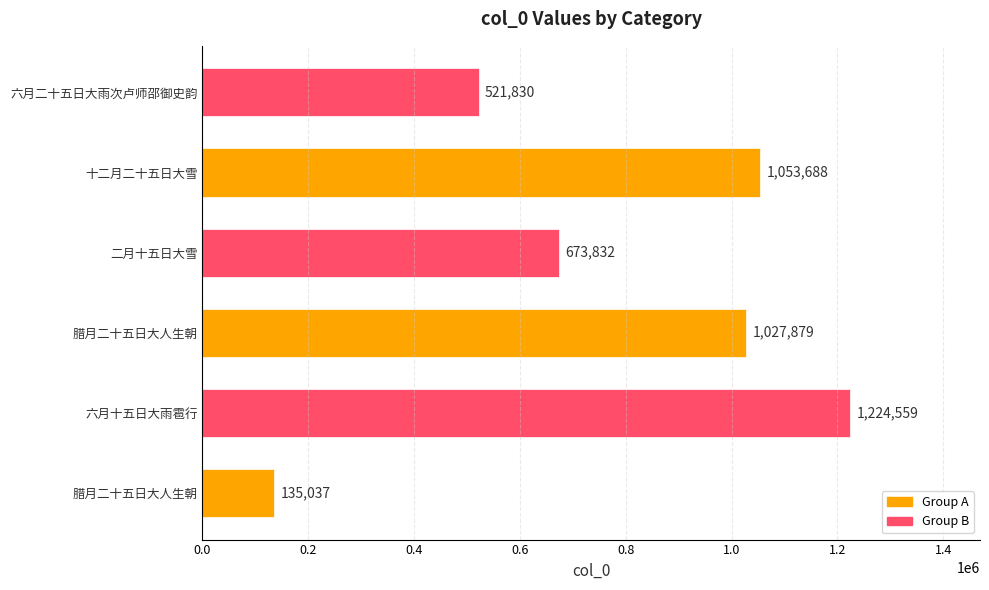

What is the maximum value shown in the chart?

1224559